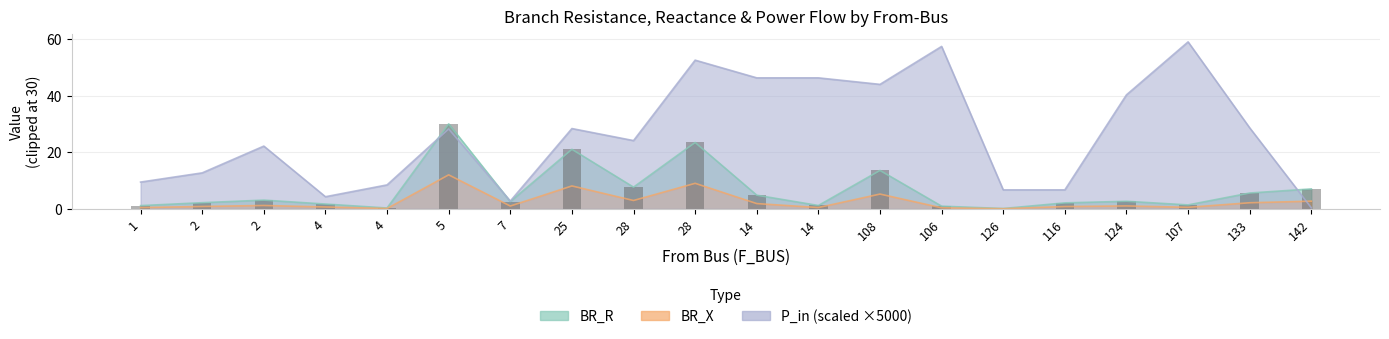

At which category does the chart reach its minimum across all series?

126